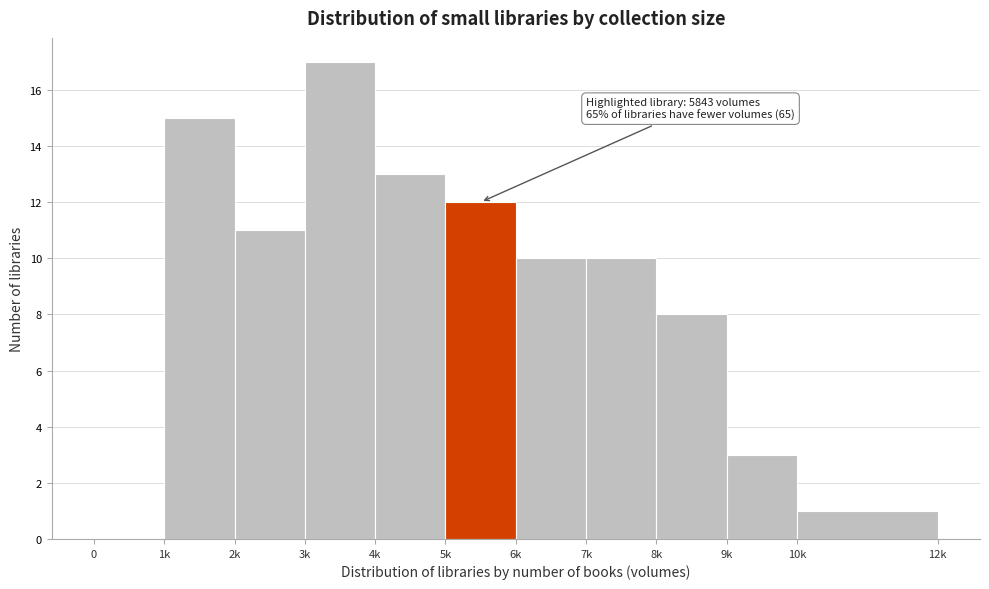

Reading left to right, transcribe all the data shown in this chart.

0=0	1k=15	2k=11	3k=17	4k=13	5k=12	6k=10	7k=10	8k=8	9k=3	10k=1